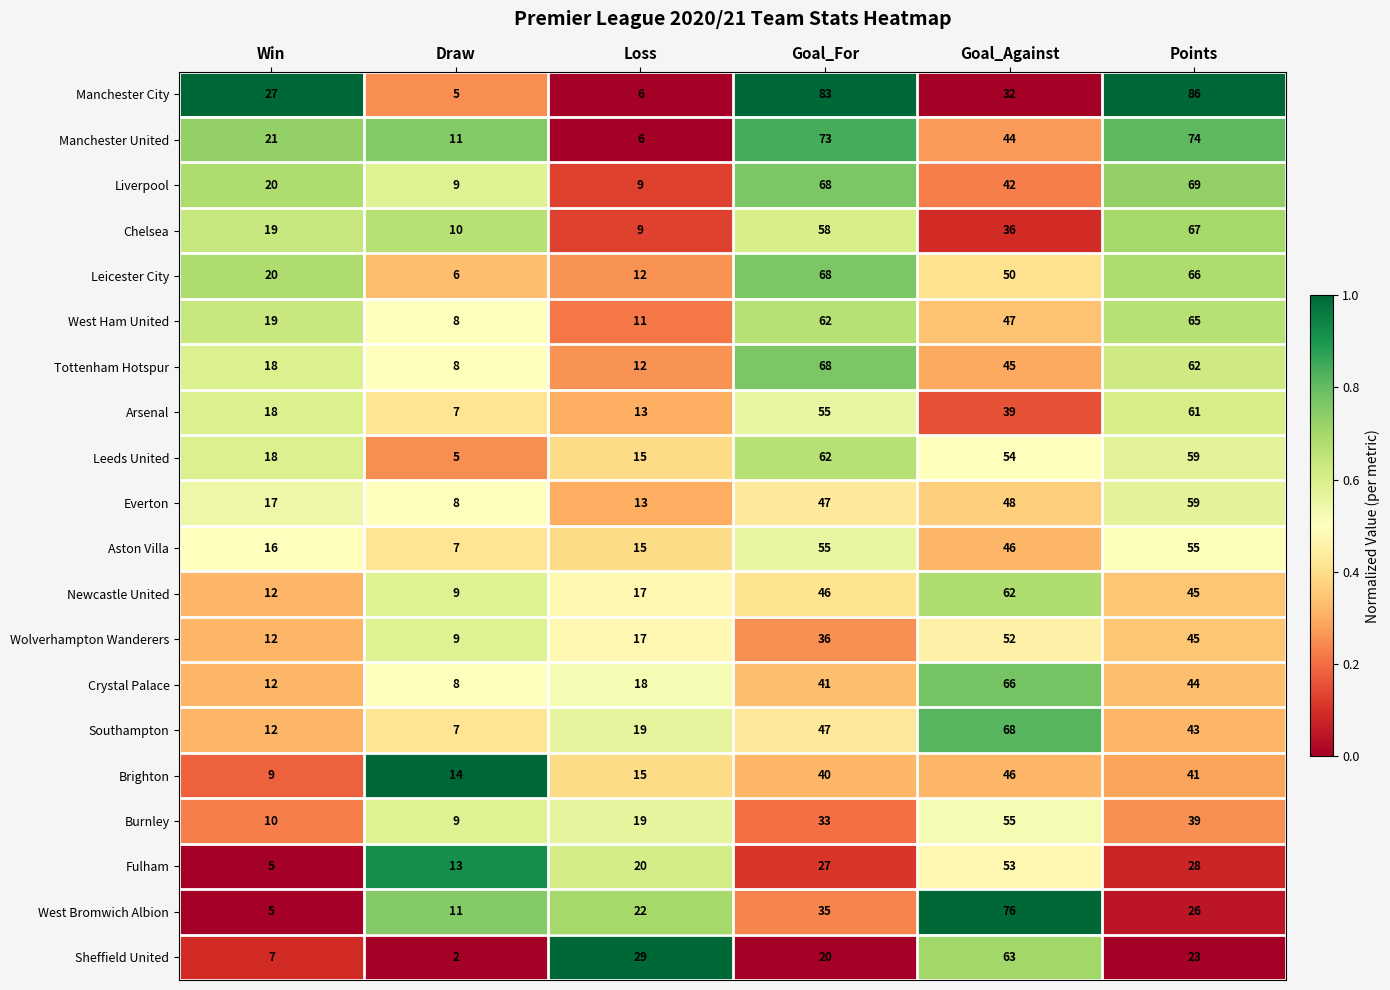

At which category is the sum across all series the highest?

Points